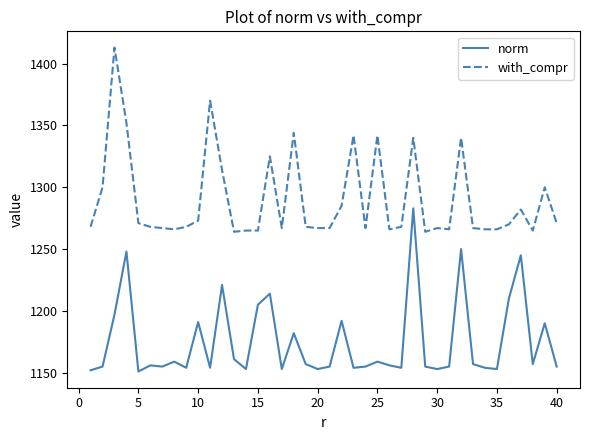

Rank the series by their maximum value, from lowest to highest.

norm, with_compr